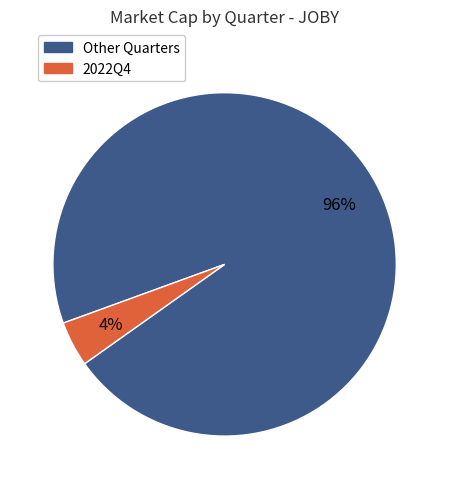

To the nearest percent, what is the average slice percentage?

50%